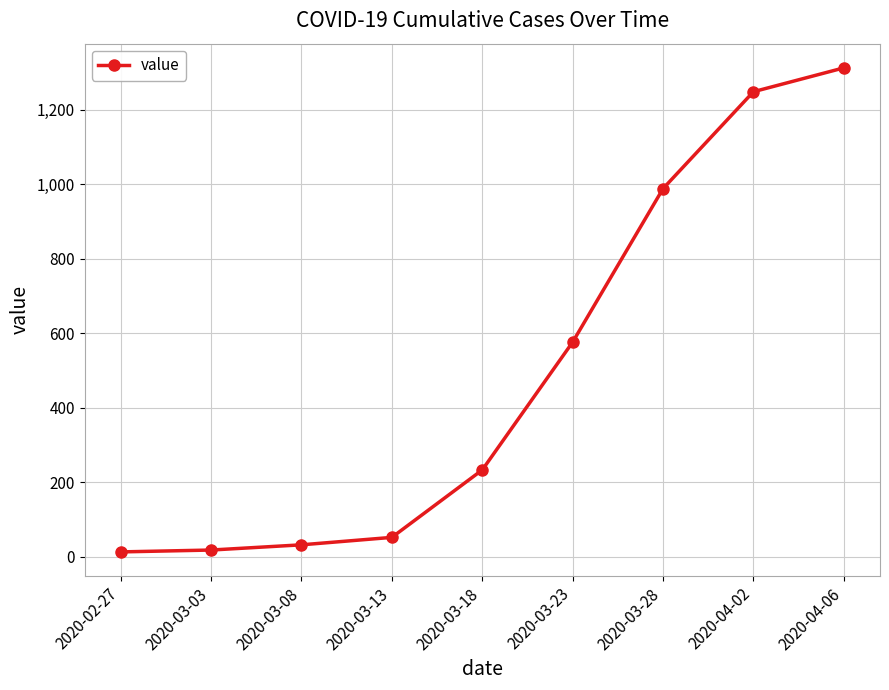

True or false: the data has more than 2 interior local peaks.

False